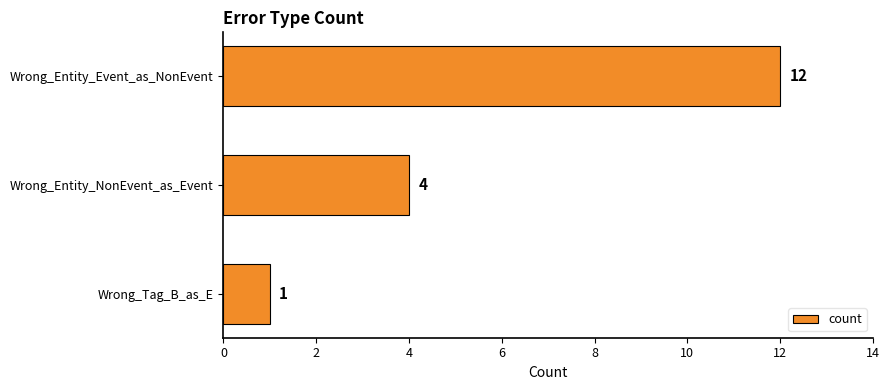

Rank the categories by value from highest to lowest.

Wrong_Entity_Event_as_NonEvent, Wrong_Entity_NonEvent_as_Event, Wrong_Tag_B_as_E